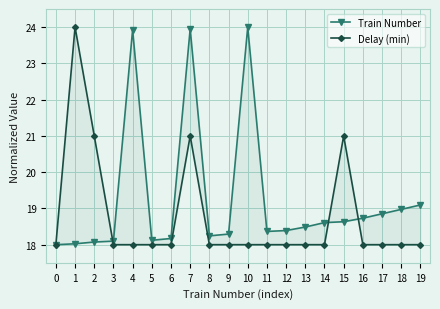

How many values in the Train Number series exceed 18?

19